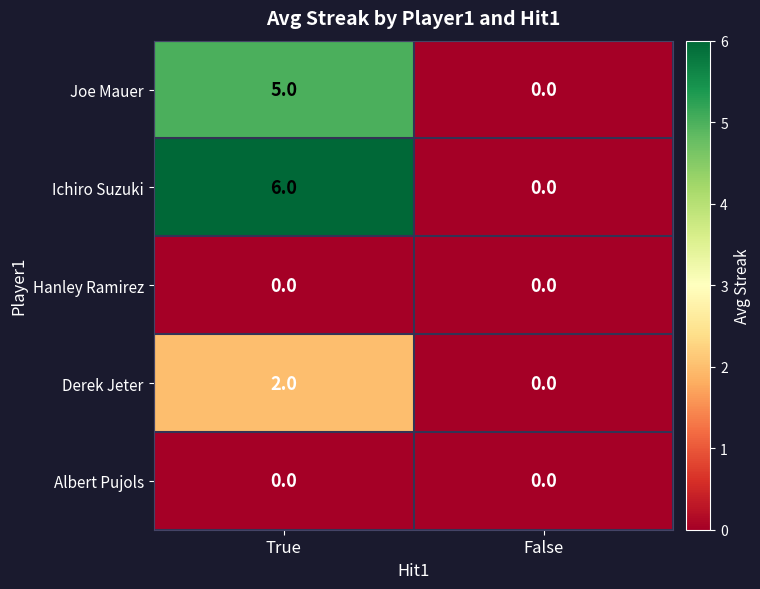

Which label corresponds to the largest value in the chart?

True